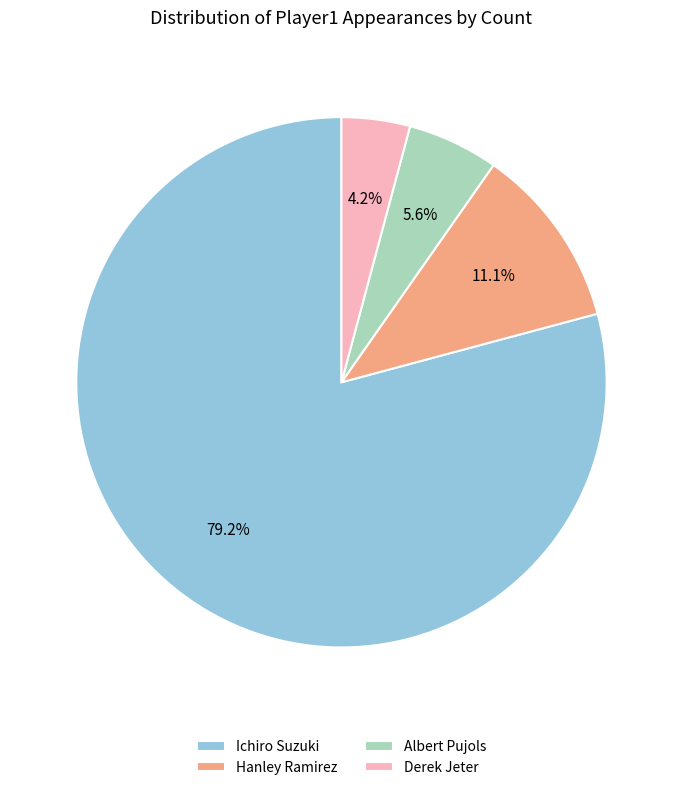

How many segments does this pie chart have?

4